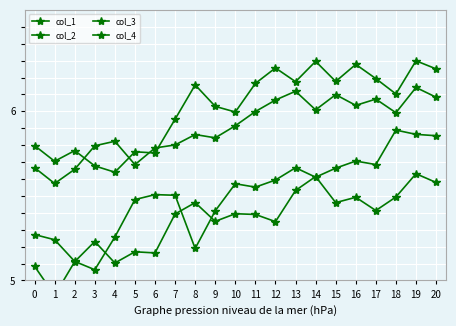

What is the difference between the maximum and minimum values in the col_2 series?

0.8